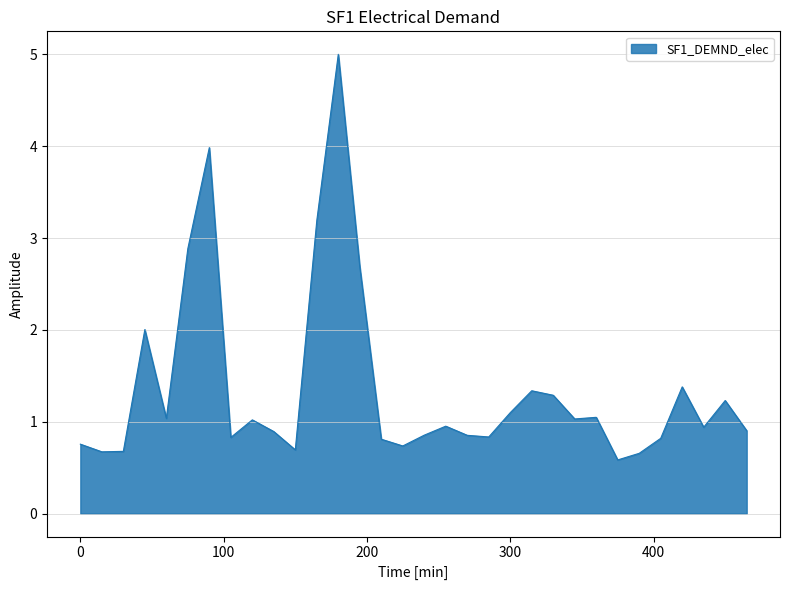

What is the difference between the maximum and minimum values?

4.4